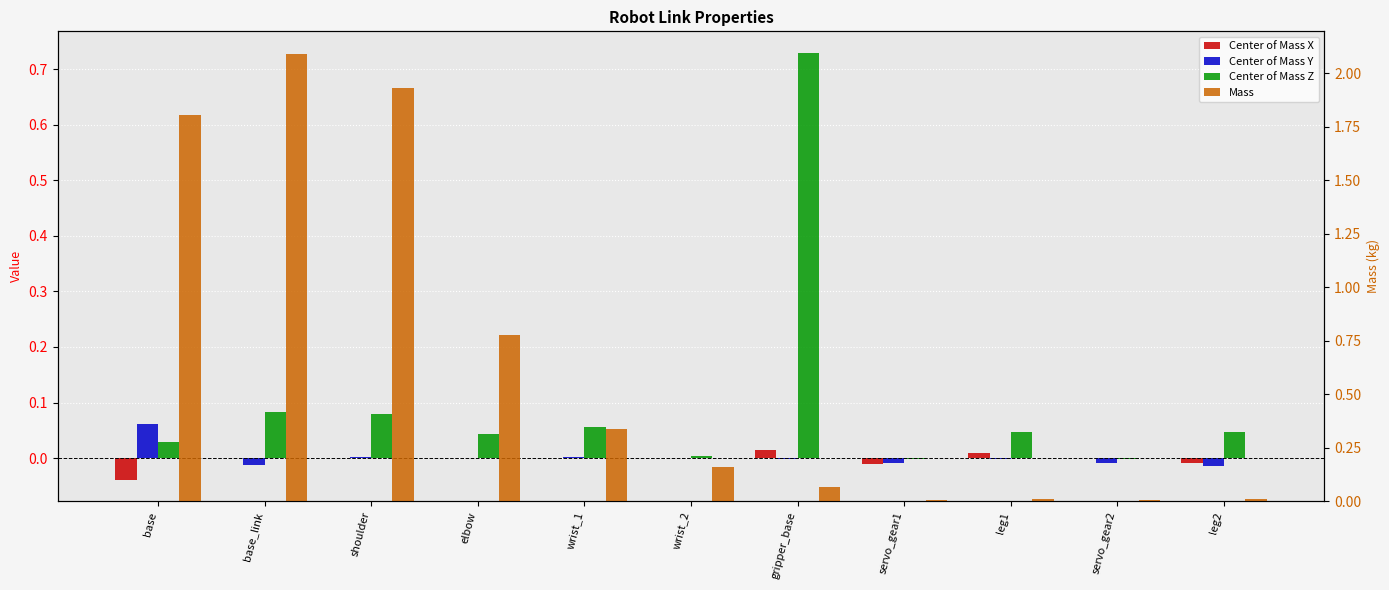

What is the difference between the maximum and minimum values in the Center of Mass Y series?

0.1